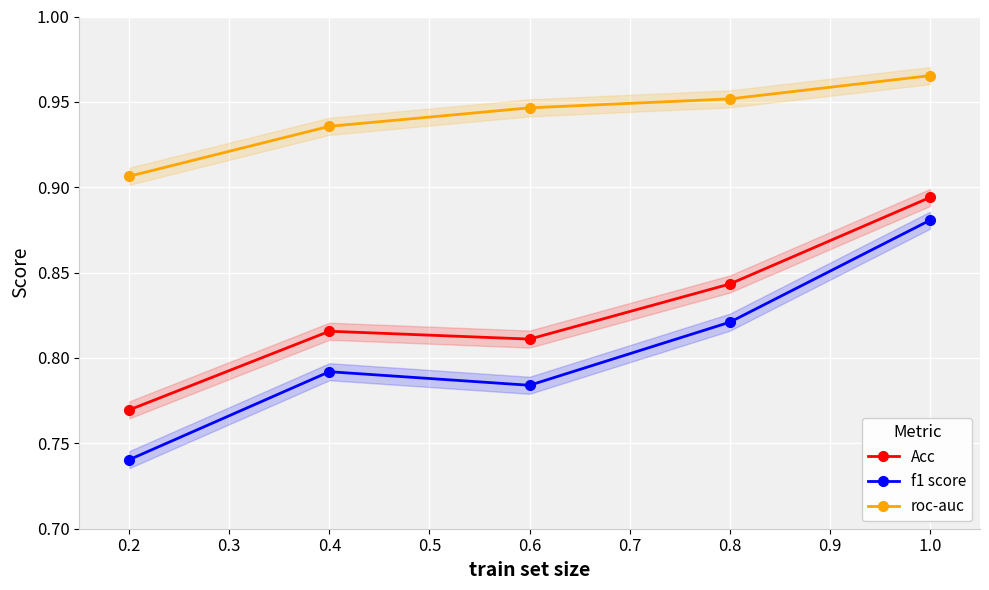

Rank the series by their average value, from highest to lowest.

roc-auc, Acc, f1 score